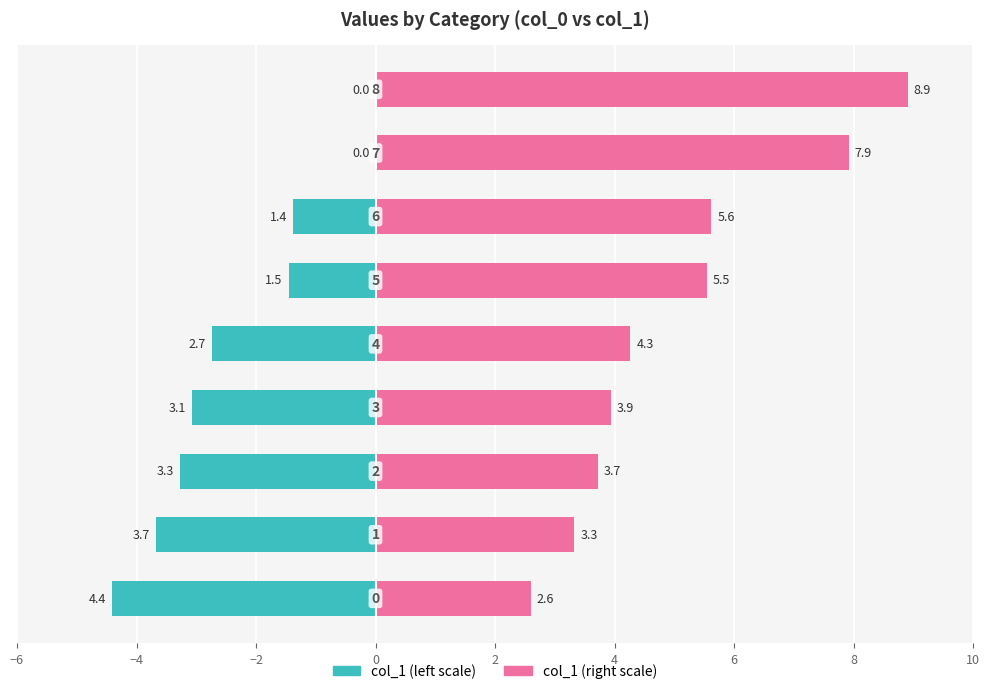

How many values in the col_1 (left) series are below -2?

5